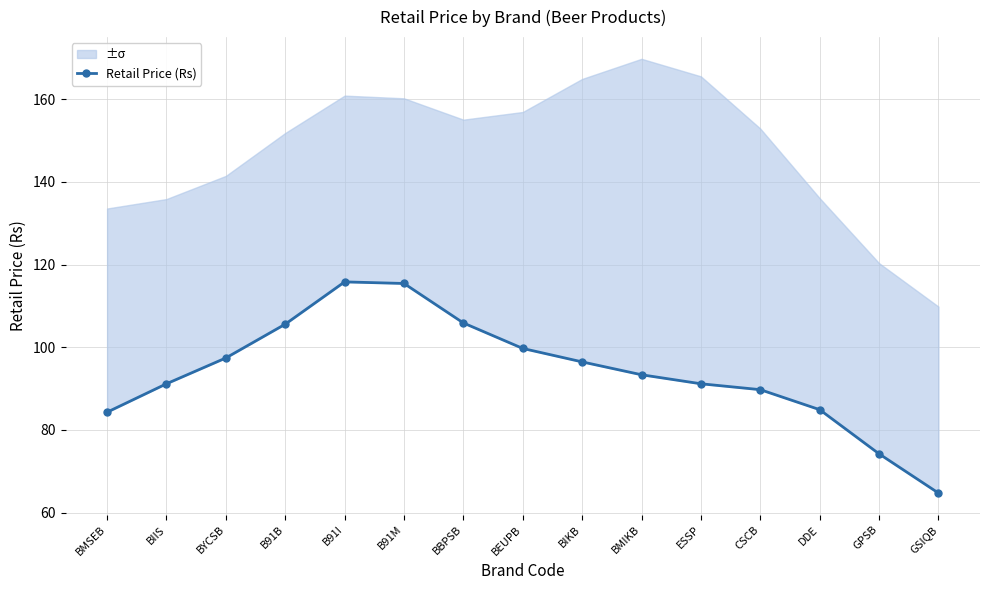

What is the greatest value displayed?

115.8